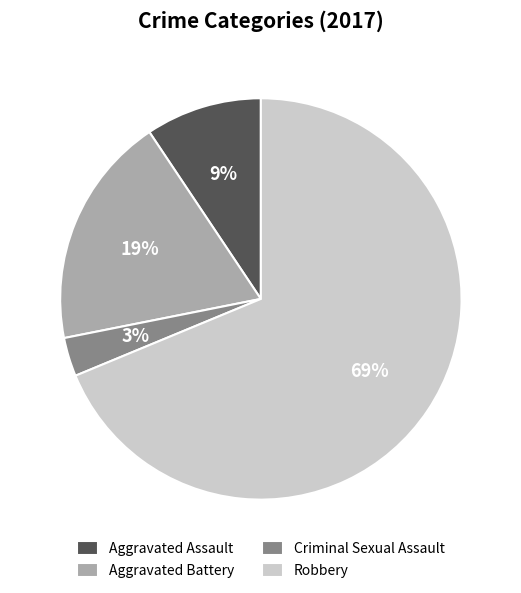

Combined, do Robbery and Aggravated Battery account for over 50%?

Yes